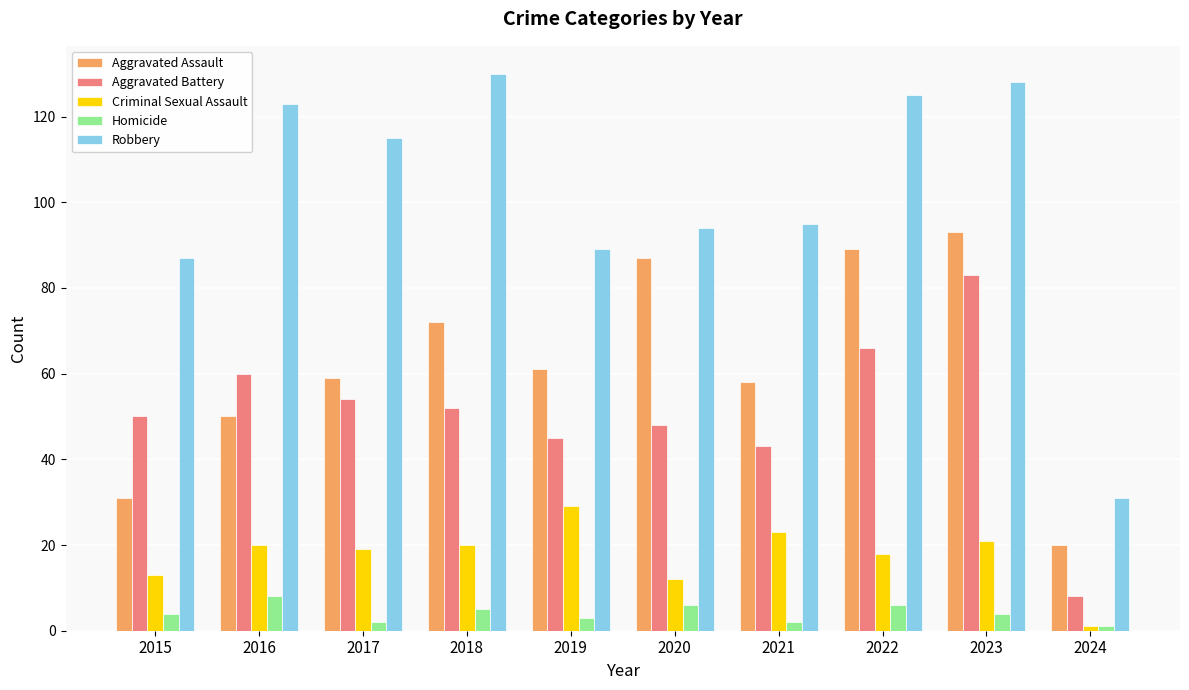

Rank the series by their maximum value, from lowest to highest.

Homicide, Criminal Sexual Assault, Aggravated Battery, Aggravated Assault, Robbery